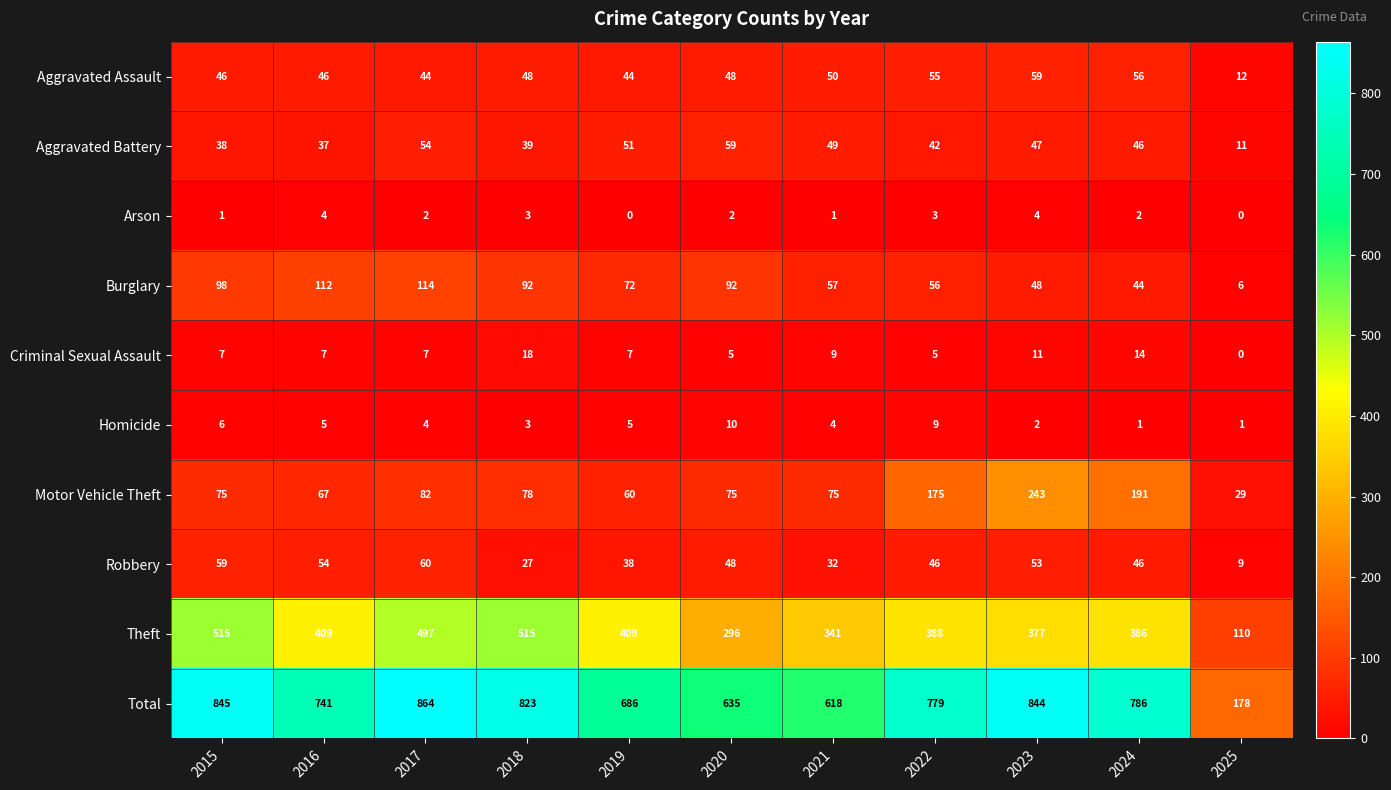

What is the difference between the maximum and minimum values in the Burglary series?

108